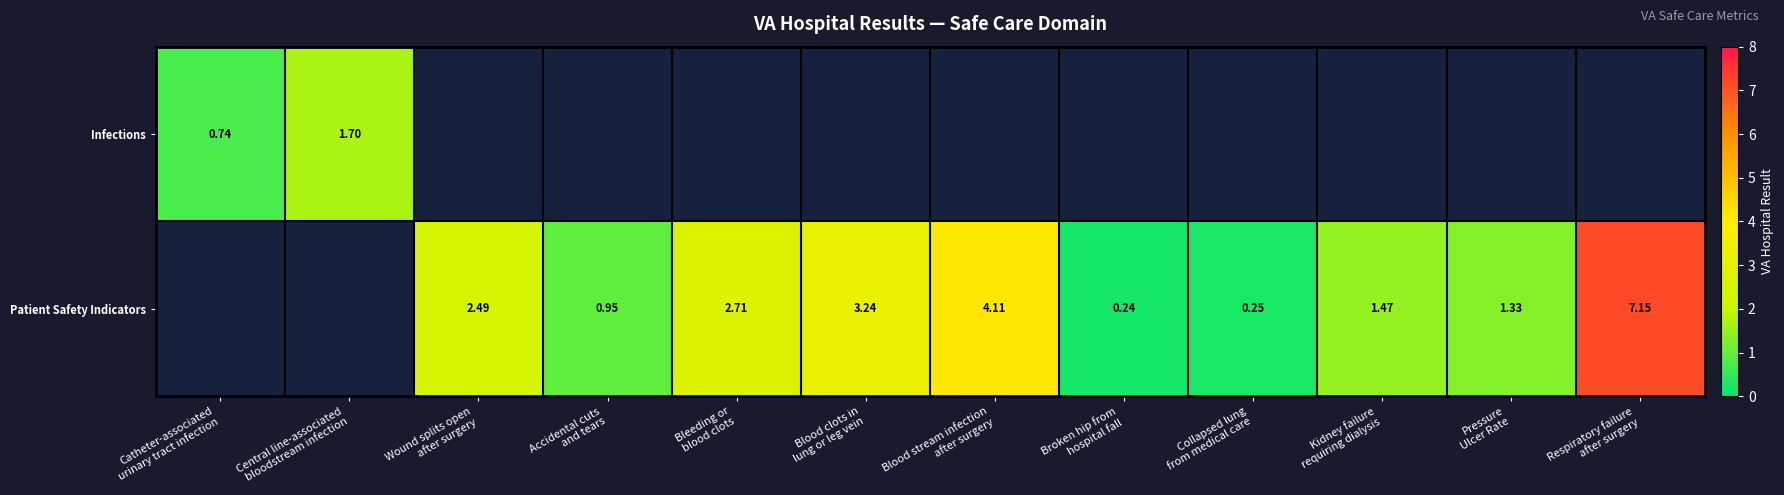

How many positive values does the Patient Safety Indicators series have?

10